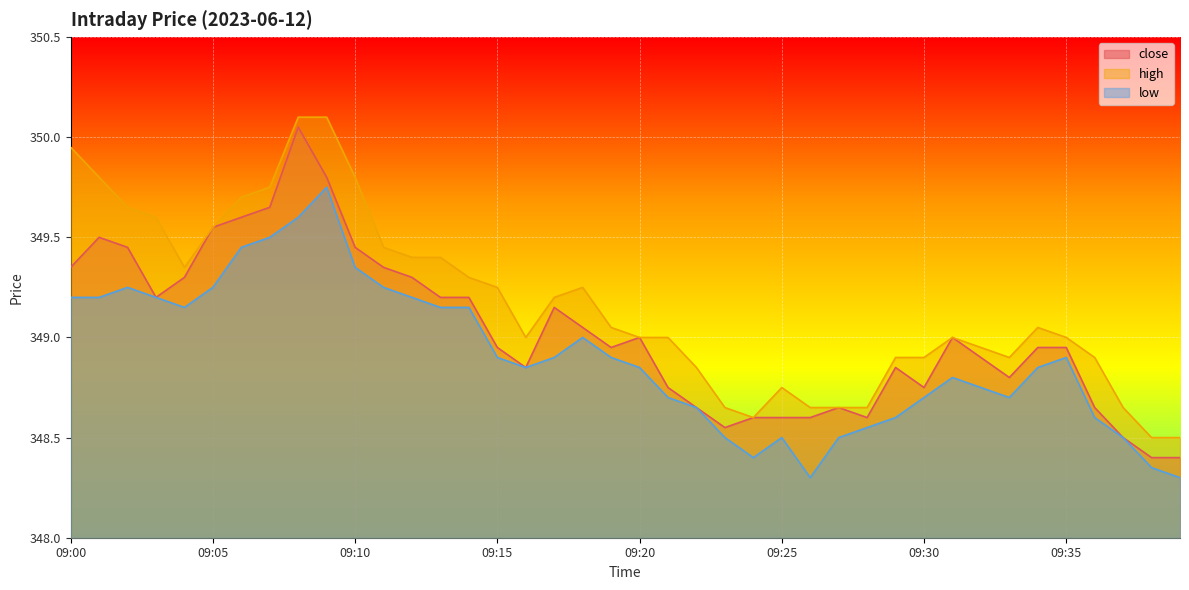

Reading right to left, extract all data points from this chart.

close: 348.4	348.4	348.5	348.6	348.9	348.9	348.8	348.9	349.0	348.8	348.9	348.6	348.6	348.6	348.6	348.6	348.6	348.6	348.8	349.0	348.9	349.1	349.1	348.9	348.9	349.2	349.2	349.3	349.4	349.4	349.8	350.1	349.6	349.6	349.6	349.3	349.2	349.4	349.5	349.4
high: 348.5	348.5	348.6	348.9	349.0	349.1	348.9	348.9	349.0	348.9	348.9	348.6	348.6	348.6	348.8	348.6	348.6	348.9	349.0	349.0	349.1	349.2	349.2	349.0	349.2	349.3	349.4	349.4	349.4	349.8	350.1	350.1	349.8	349.7	349.6	349.4	349.6	349.6	349.8	349.9
low: 348.3	348.4	348.5	348.6	348.9	348.9	348.7	348.8	348.8	348.7	348.6	348.6	348.5	348.3	348.5	348.4	348.5	348.6	348.7	348.9	348.9	349.0	348.9	348.9	348.9	349.1	349.1	349.2	349.2	349.4	349.8	349.6	349.5	349.4	349.2	349.1	349.2	349.2	349.2	349.2